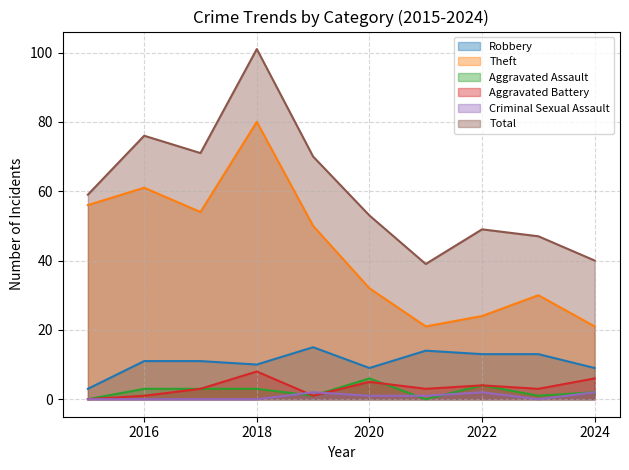

How many distinct data groups are displayed?

6